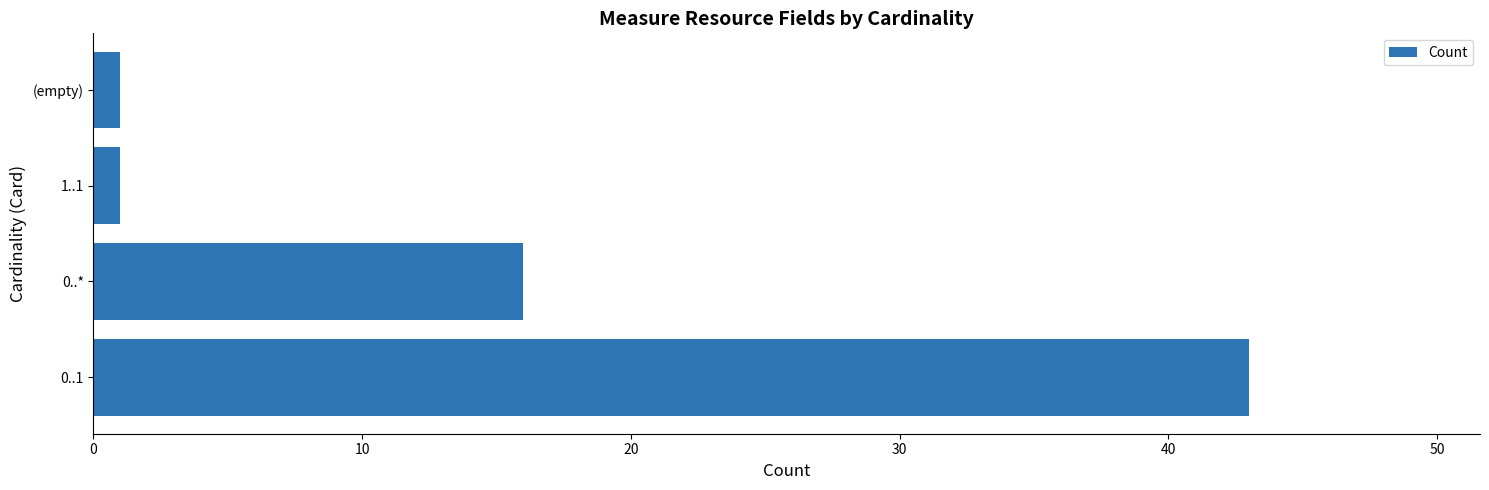

True or false: the data shows 16 at 0..*.

True